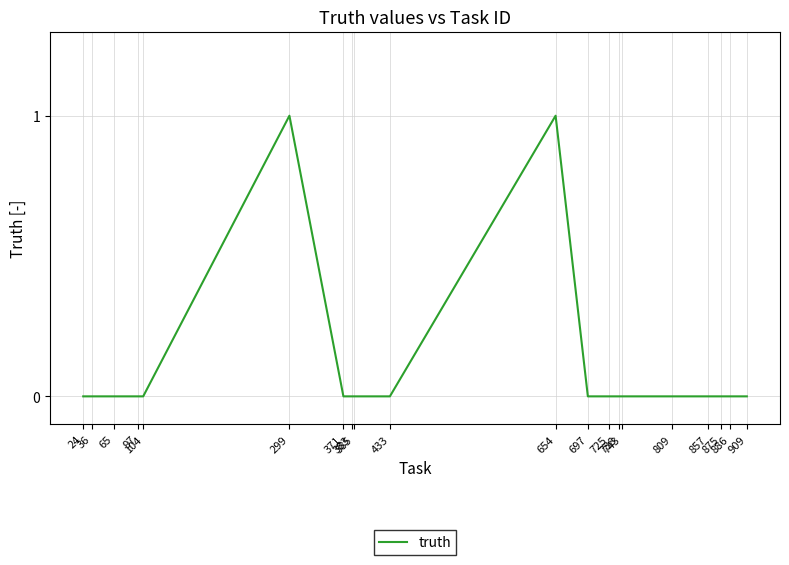

Between 433 and 654, which is larger?

654